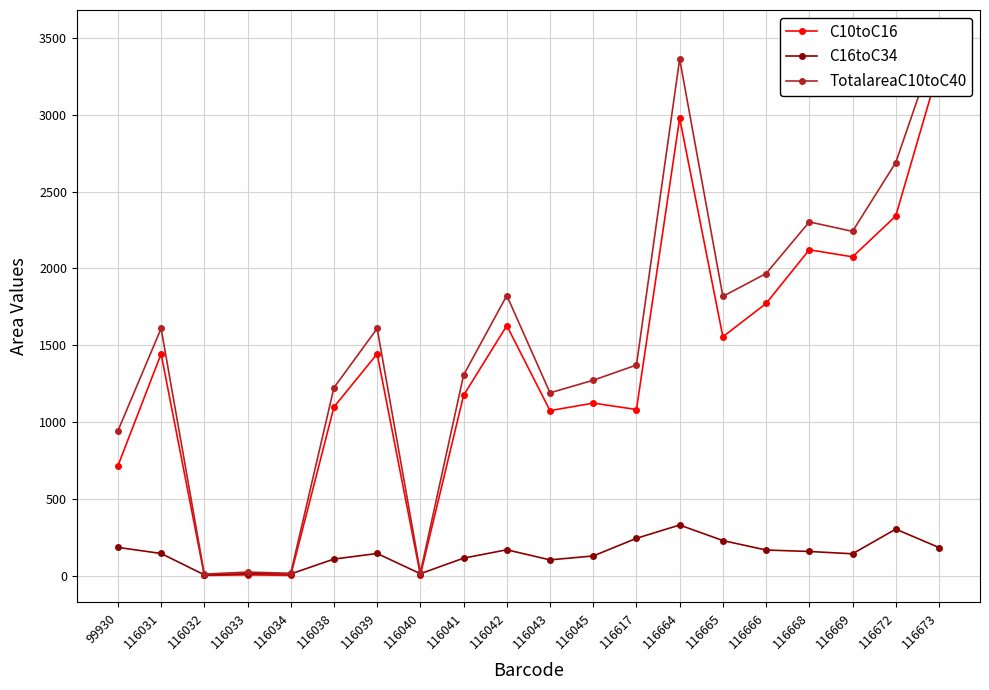

Reading right to left, list all the values displayed in this chart.

C10toC16: 116673=3305.6	116672=2340.6	116669=2075.3	116668=2121.3	116666=1772.1	116665=1555.4	116664=2977.5	116617=1082.3	116045=1124.0	116043=1075.0	116042=1627.7	116041=1174.4	116040=5.9	116039=1444.2	116038=1098.9	116034=3.6	116033=6.4	116032=3.6	116031=1444.2	99930=715.3
C16toC34: 116673=184.7	116672=304.3	116669=143.9	116668=158.8	116666=168.3	116665=229.8	116664=330.9	116617=244.5	116045=129.7	116043=104.3	116042=169.9	116041=115.4	116040=14.2	116039=145.8	116038=109.5	116034=12.7	116033=14.1	116032=6.9	116031=145.8	99930=185.5
TotalareaC10toC40: 116673=3505.7	116672=2688.4	116669=2240.9	116668=2302.5	116666=1966.8	116665=1818.2	116664=3362.3	116617=1371.5	116045=1272.7	116043=1190.7	116042=1823.7	116041=1306.5	116040=20.7	116039=1609.5	116038=1224.2	116034=17.1	116033=24.8	116032=11.8	116031=1609.5	99930=943.0